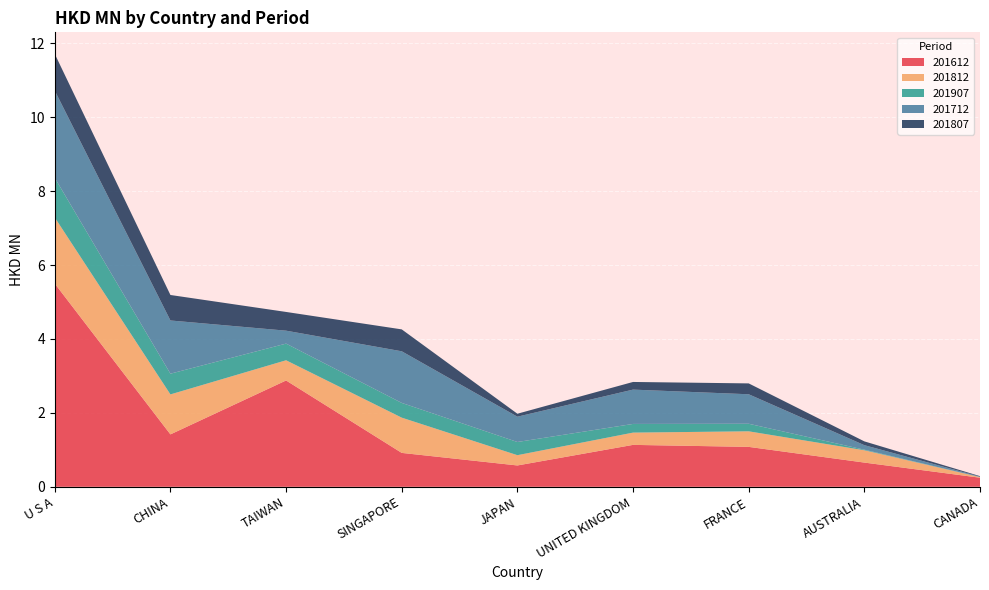

Reading left to right, extract all data points from this chart.

201612: U S A=5.5	CHINA=1.4	TAIWAN=2.9	SINGAPORE=0.9	JAPAN=0.6	UNITED KINGDOM=1.1	FRANCE=1.1	AUSTRALIA=0.7	CANADA=0.2
201812: U S A=1.8	CHINA=1.1	TAIWAN=0.5	SINGAPORE=1.0	JAPAN=0.3	UNITED KINGDOM=0.3	FRANCE=0.4	AUSTRALIA=0.3	CANADA=0.0
201907: U S A=1.1	CHINA=0.6	TAIWAN=0.5	SINGAPORE=0.4	JAPAN=0.4	UNITED KINGDOM=0.2	FRANCE=0.2	AUSTRALIA=0.0	CANADA=0.0
201712: U S A=2.4	CHINA=1.4	TAIWAN=0.3	SINGAPORE=1.4	JAPAN=0.7	UNITED KINGDOM=0.9	FRANCE=0.8	AUSTRALIA=0.1	CANADA=0.0
201807: U S A=1.0	CHINA=0.7	TAIWAN=0.5	SINGAPORE=0.6	JAPAN=0.1	UNITED KINGDOM=0.2	FRANCE=0.3	AUSTRALIA=0.1	CANADA=0.0